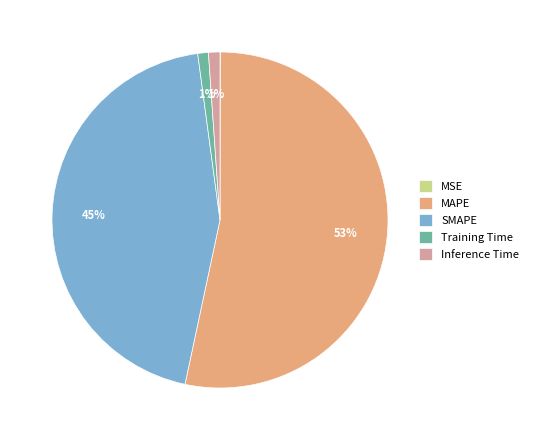

To the nearest percent, what is the difference between the largest and smallest slice percentages?

53%